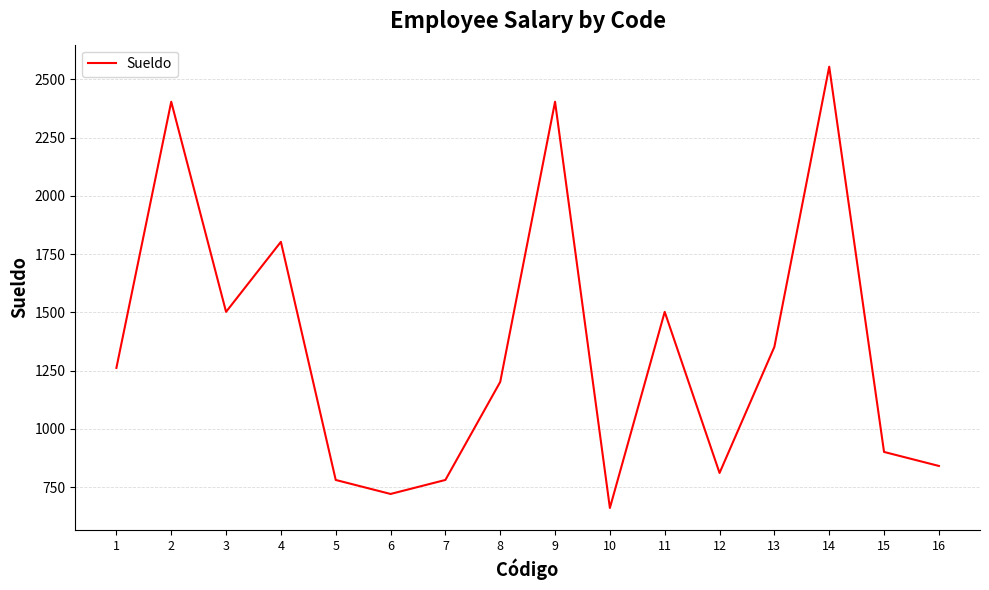

What is the sum of all values?

21486.2